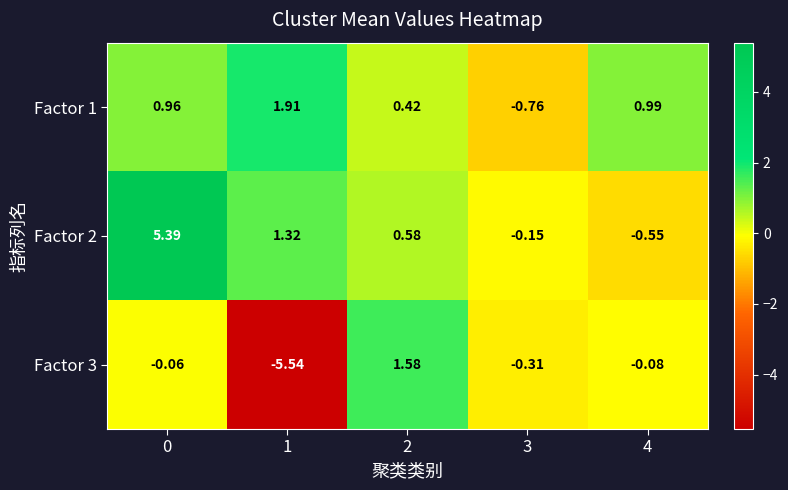

Between 2 and 4, which series saw the biggest shift?

Factor 3